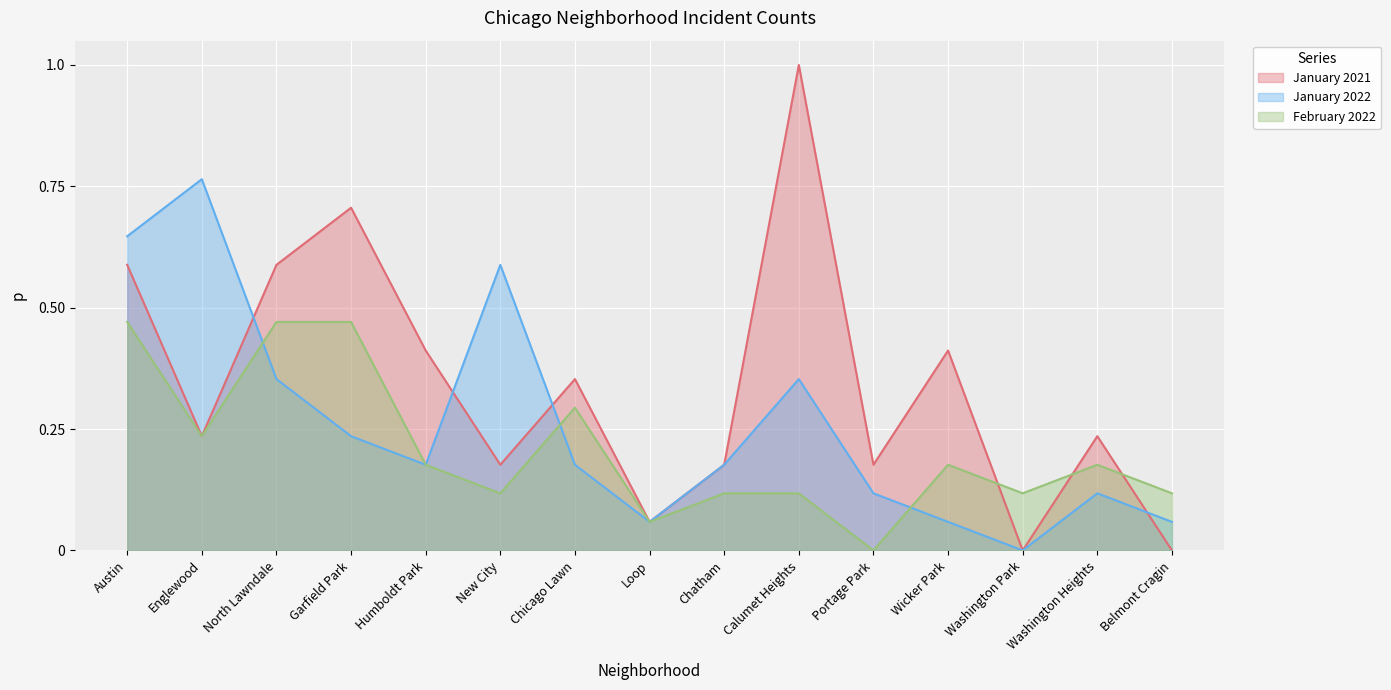

What is the difference between the second highest and second lowest values in the January 2022 series?

0.6